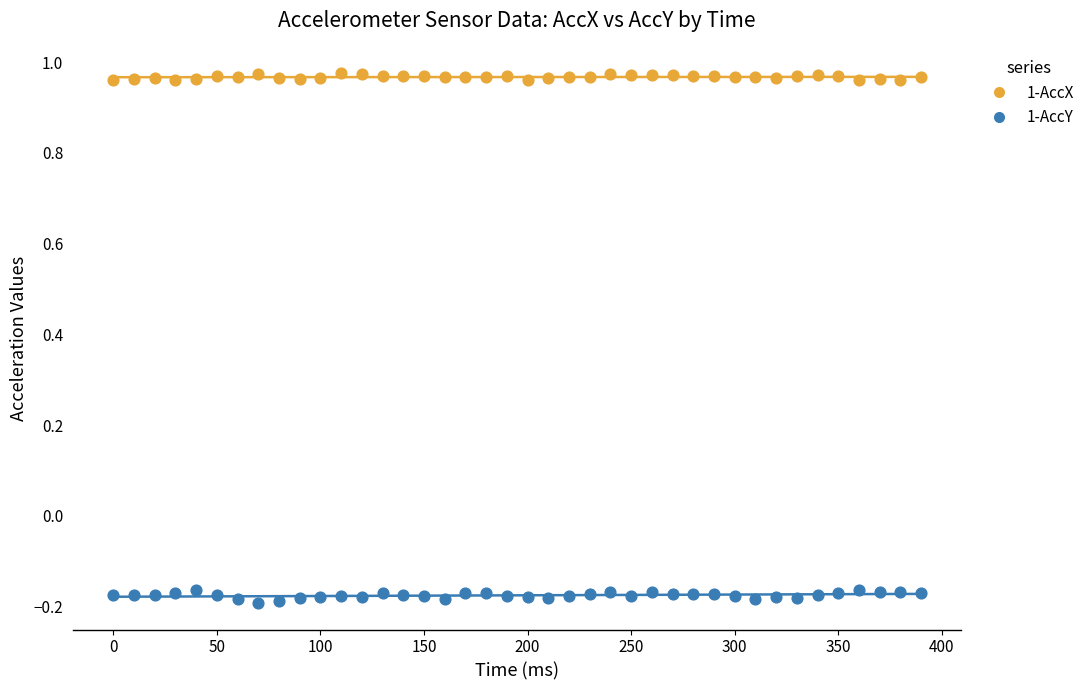

What are all the series names shown in the legend?

1-AccX, 1-AccY